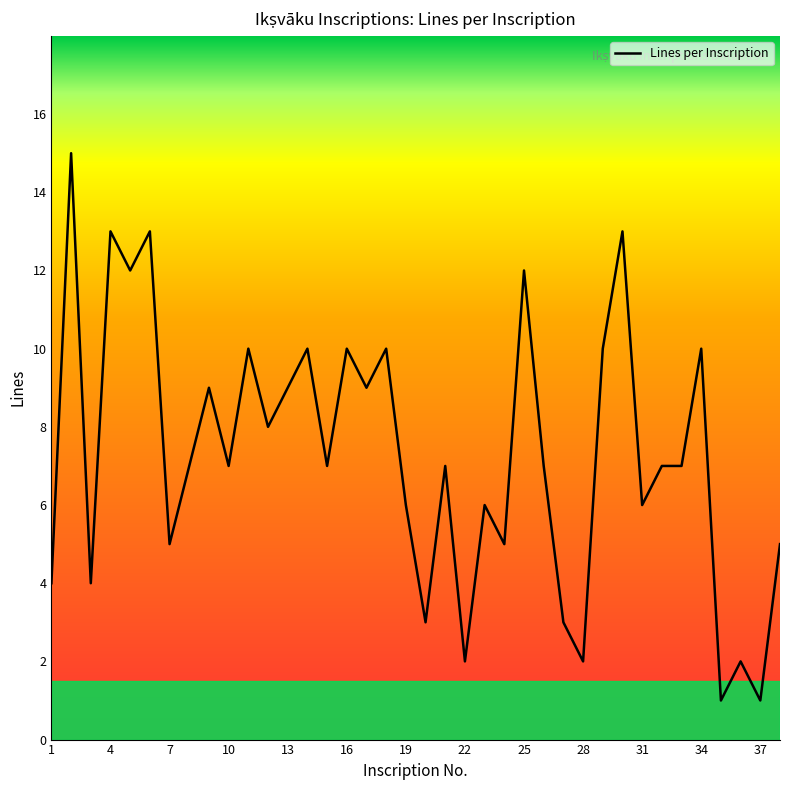

What is the greatest value displayed?

15